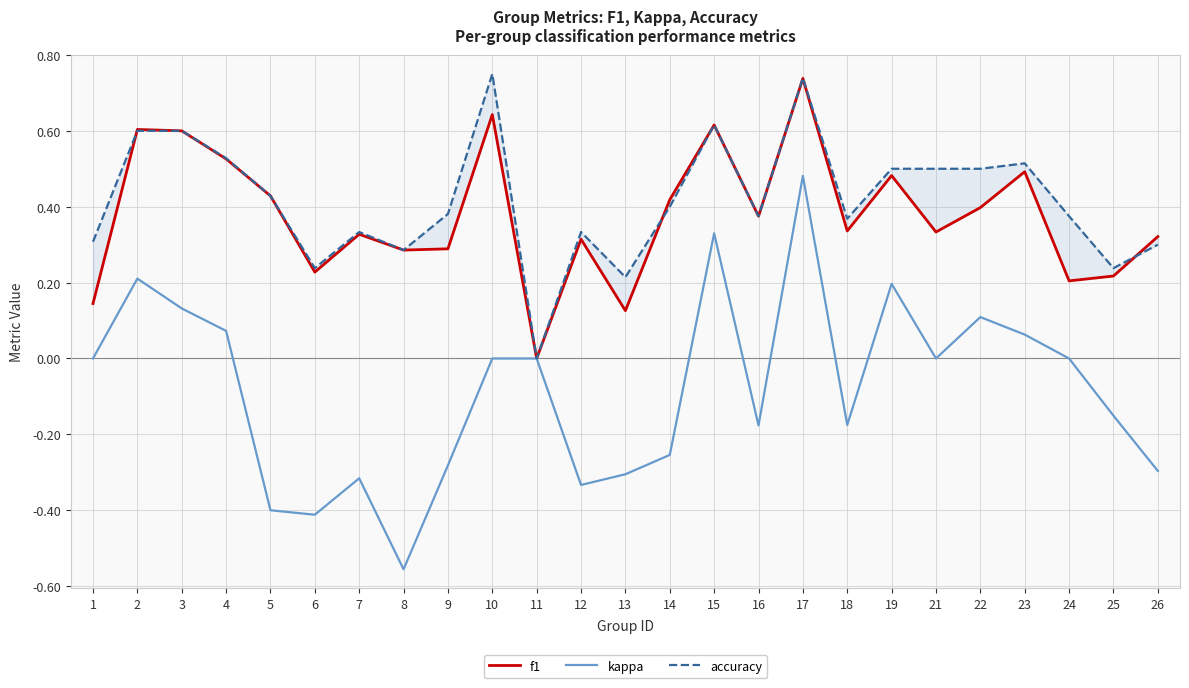

Where is accuracy nearest to the value 0?

11